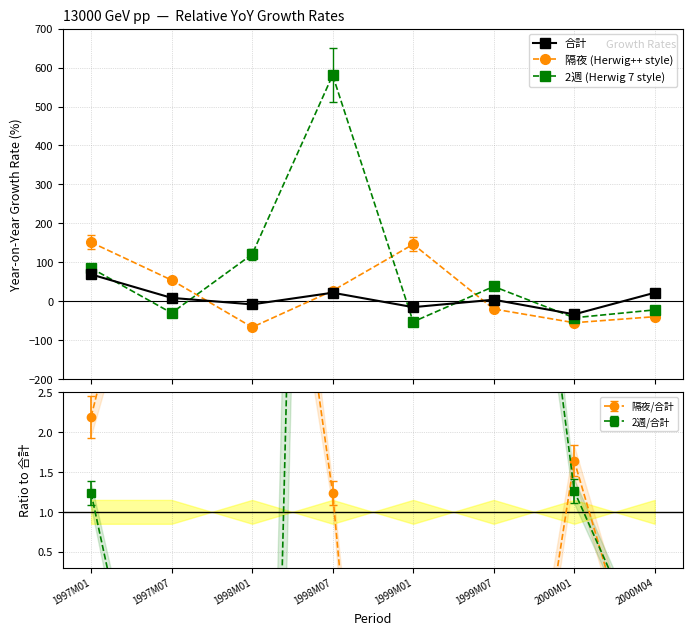

Reading right to left, transcribe all the data shown in this chart.

合計: 22.0	-33.5	4.1	-15.1	22.0	-7.9	8.7	69.0
隔夜 (Herwig++ style): -39.5	-55.0	-19.8	146.3	27.1	-66.6	54.4	151.4
2週 (Herwig 7 style): -22.1	-42.3	38.0	-52.7	580.5	120.6	-30.0	85.2